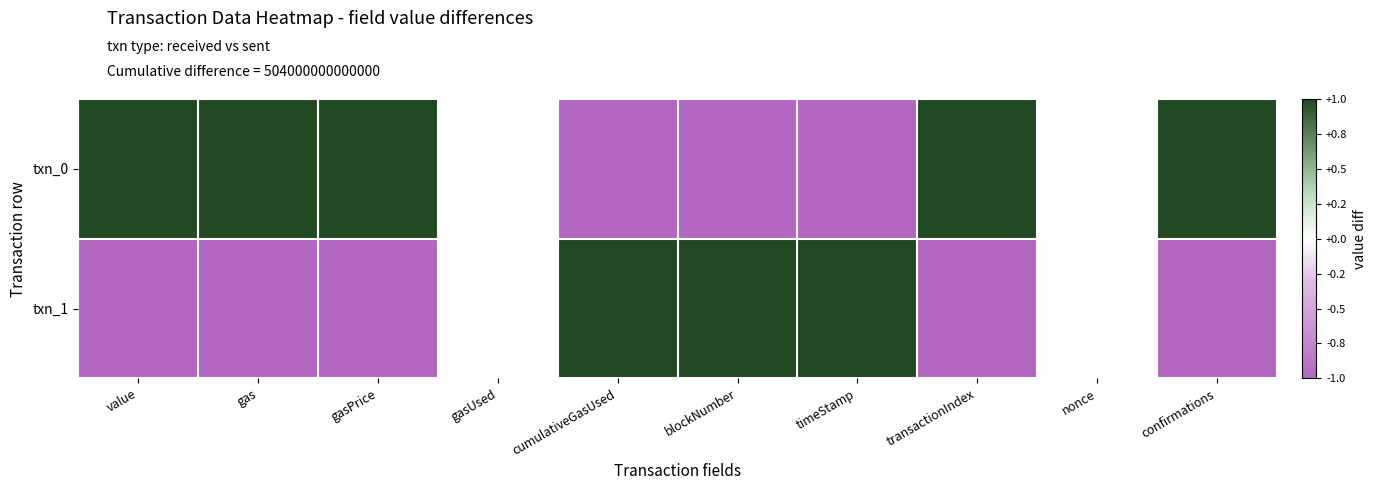

At blockNumber, list the series in order from largest to smallest.

txn_1, txn_0